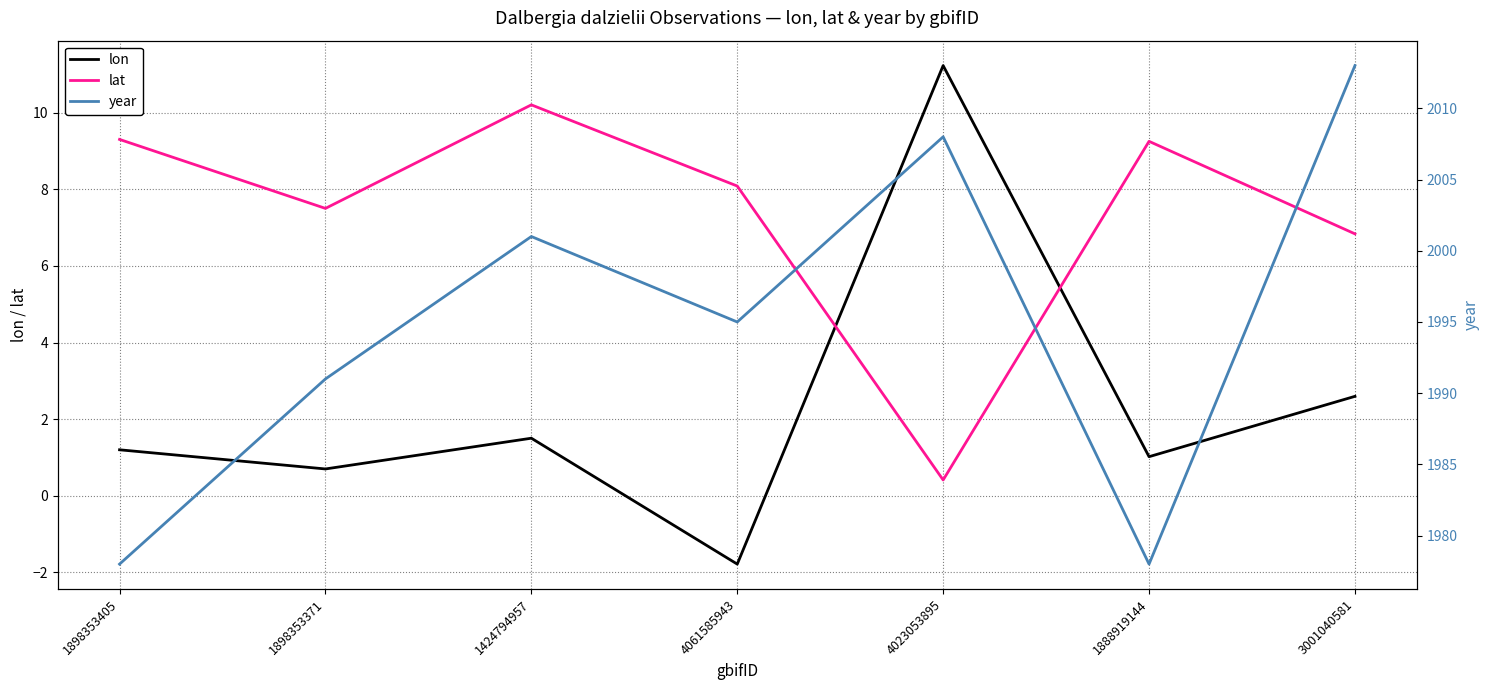

What is the average value of the year series?

1994.9